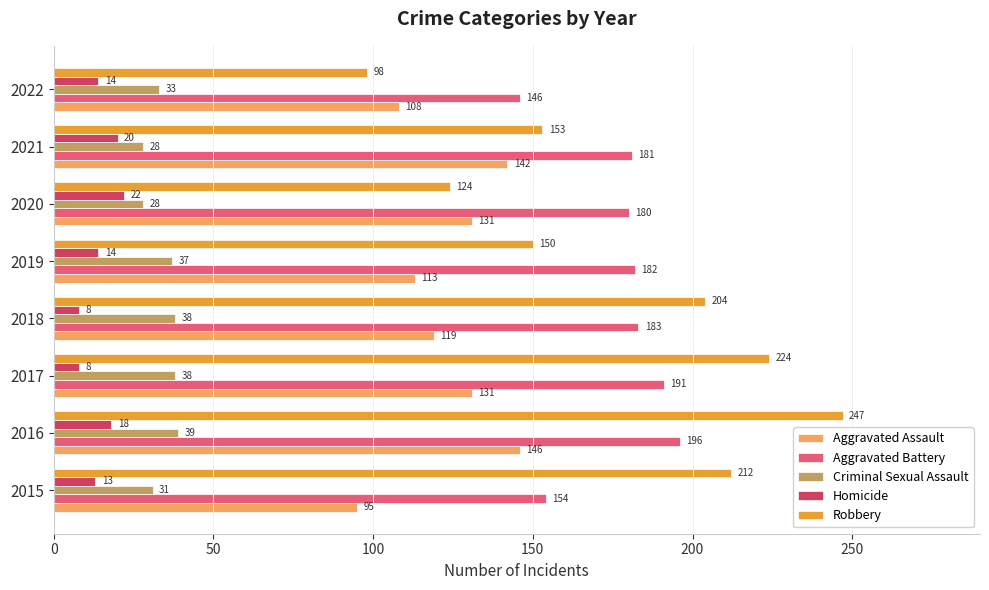

List the labels in order of Aggravated Battery value, smallest first.

2022, 2015, 2020, 2021, 2019, 2018, 2017, 2016